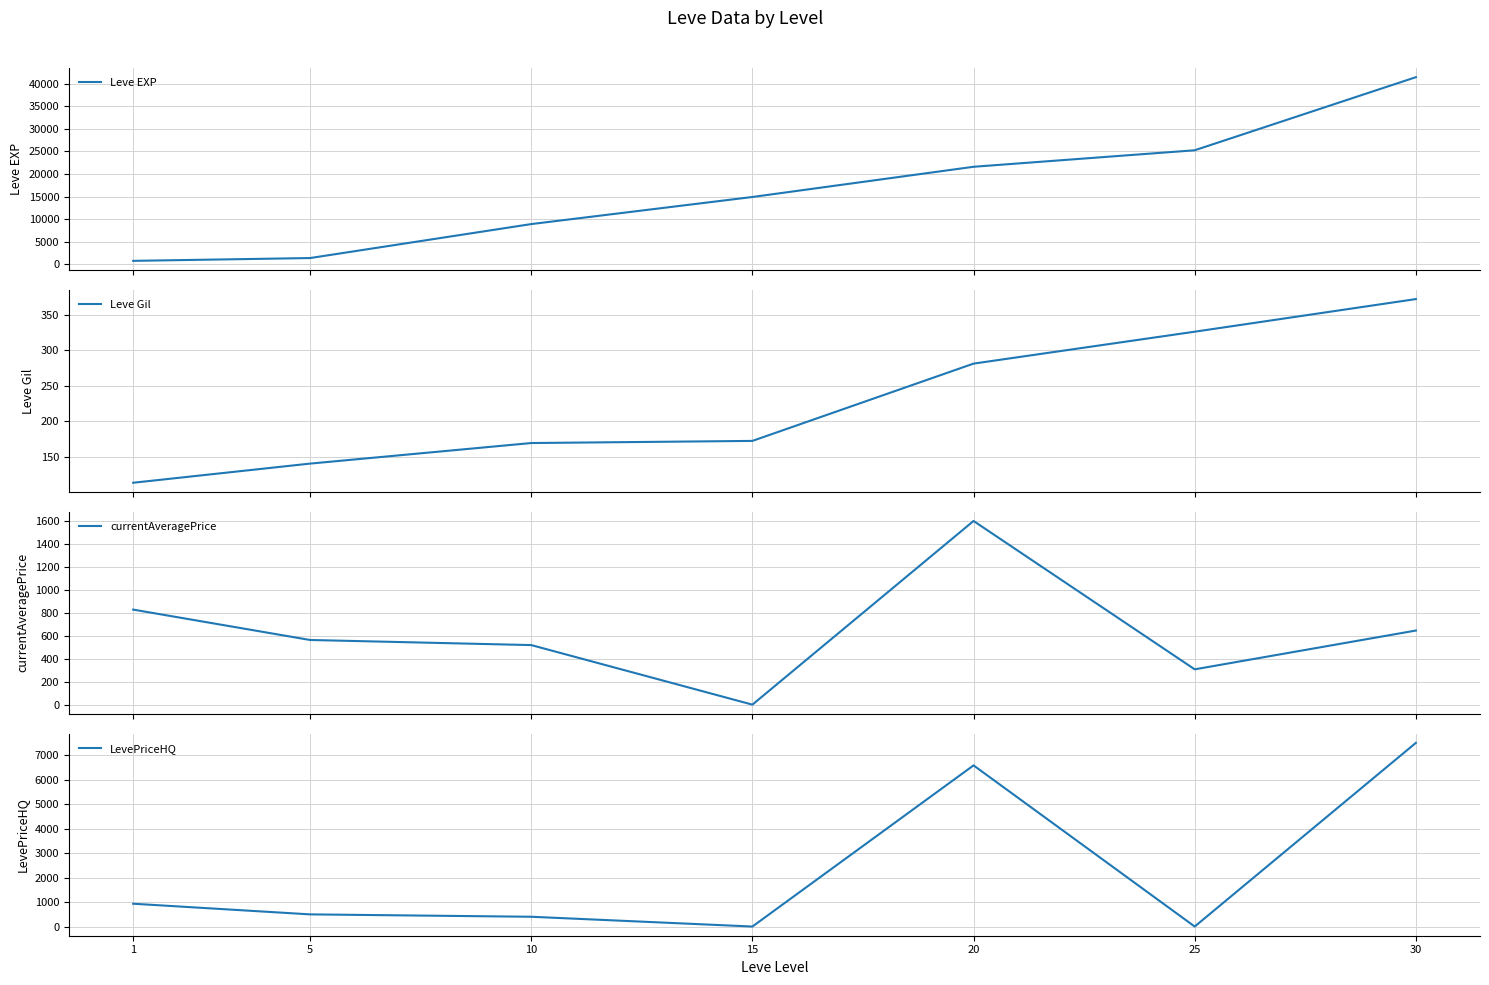

Between 15 and 5, which is larger?

15